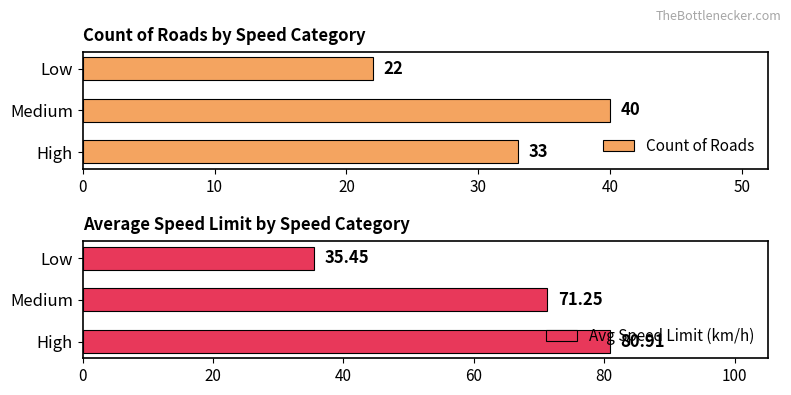

At which label is Avg Speed Limit (km/h) closest to 58?

Medium